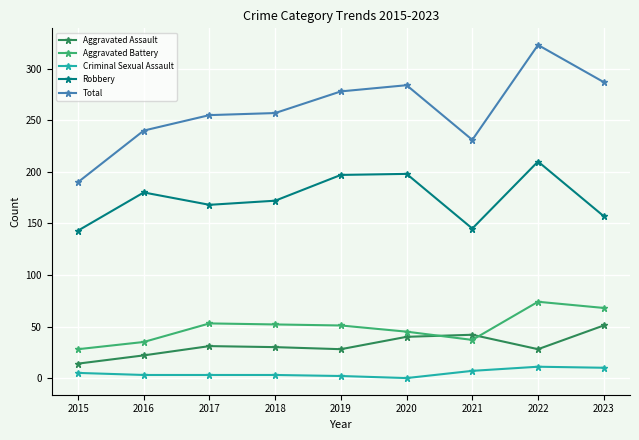

What is the difference between the highest and lowest values at 2021?

224